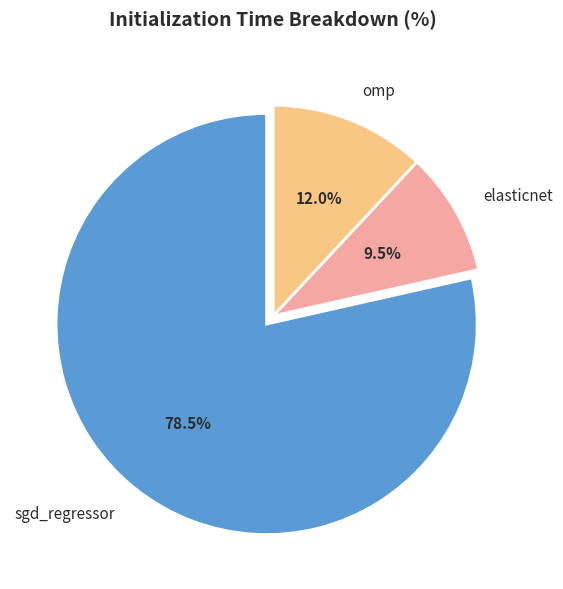

To the nearest percent, what is the difference between the largest and smallest slice percentages?

69%